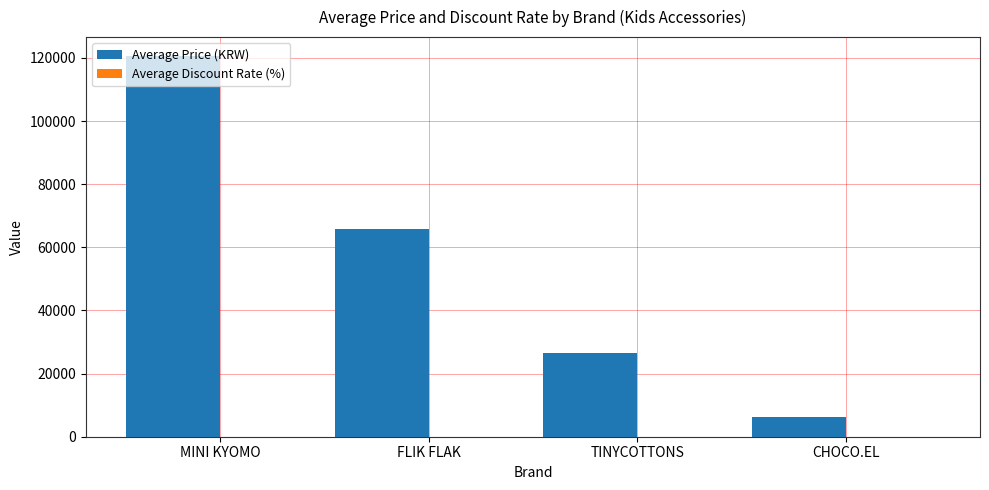

What is the sum of the Average Price (KRW) values at TINYCOTTONS and FLIK FLAK?

92460